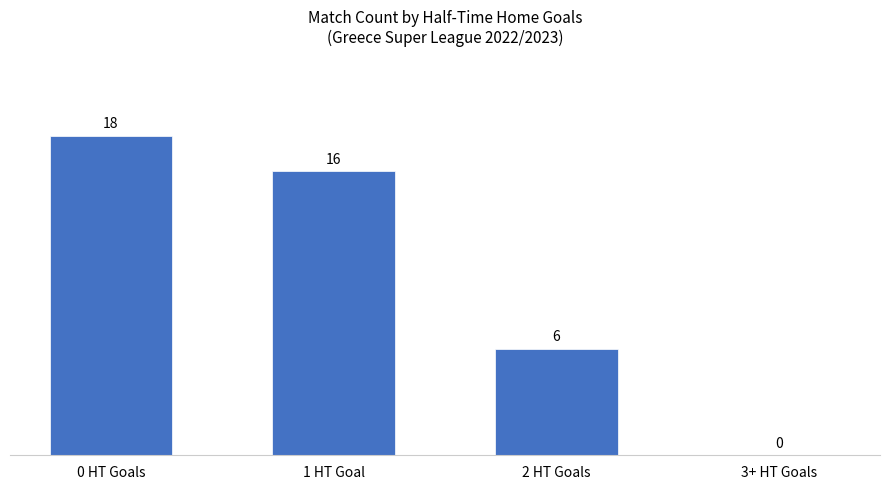

Reading left to right, transcribe all the data shown in this chart.

0 HT Goals=18	1 HT Goal=16	2 HT Goals=6	3+ HT Goals=0